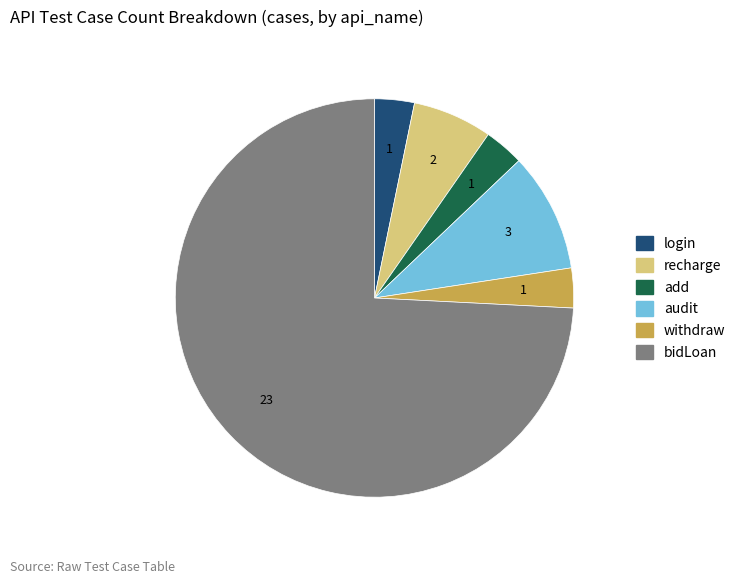

Does any single category account for the majority?

Yes